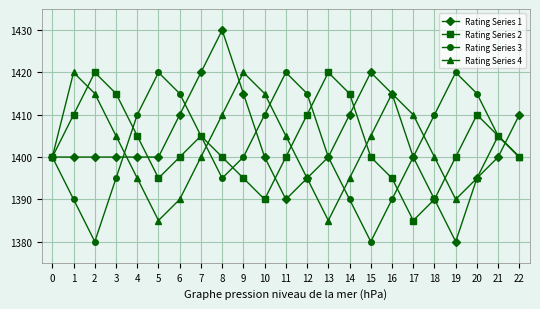

Which series has the largest total across all categories?

Rating Series 1